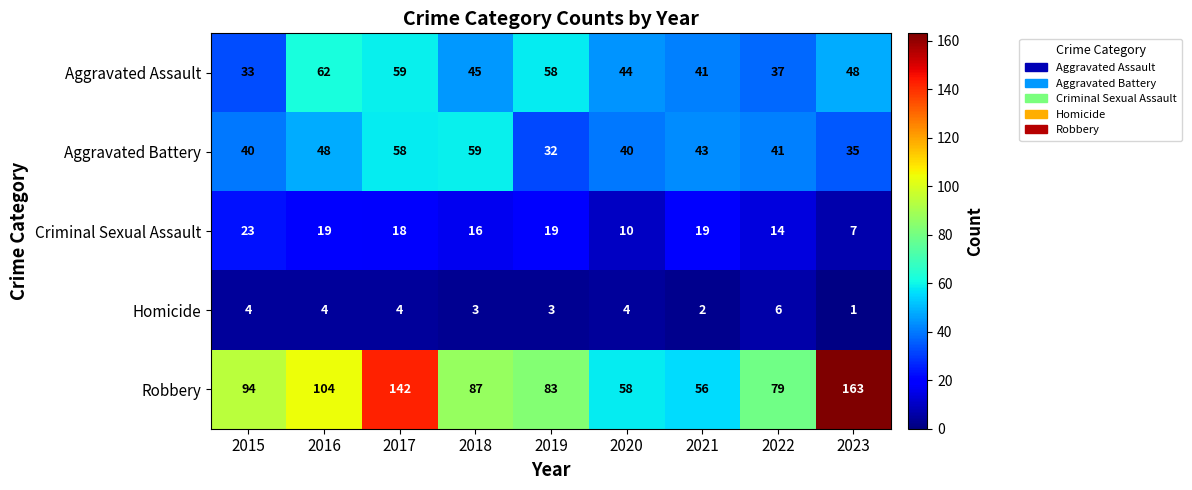

Which series has the largest total across all categories?

Robbery